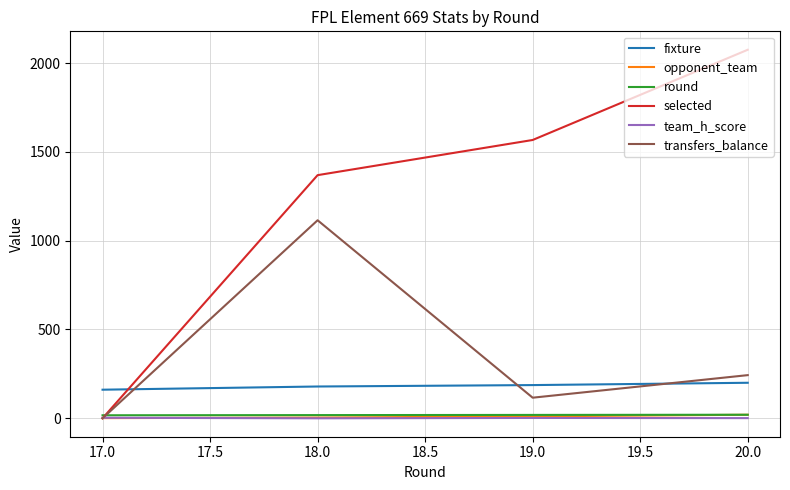

The value of selected at 20.0 is 2749. True or false?

False